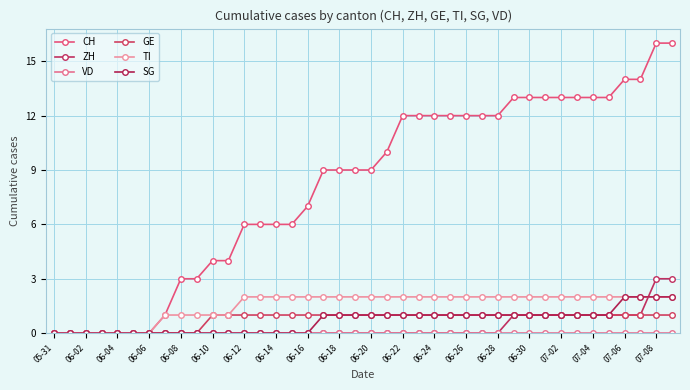

Reading left to right, extract all data points from this chart.

CH: 0	0	0	0	0	0	0	1	3	3	4	4	6	6	6	6	7	9	9	9	9	10	12	12	12	12	12	12	12	13	13	13	13	13	13	13	14	14	16	16
ZH: 0	0	0	0	0	0	0	0	0	0	0	0	0	0	0	0	0	0	0	0	0	0	0	0	0	0	0	0	0	1	1	1	1	1	1	1	1	1	3	3
VD: 0	0	0	0	0	0	0	0	0	0	0	0	0	0	0	0	0	0	0	0	0	0	0	0	0	0	0	0	0	0	0	0	0	0	0	0	0	0	0	0
GE: 0	0	0	0	0	0	0	0	0	0	1	1	1	1	1	1	1	1	1	1	1	1	1	1	1	1	1	1	1	1	1	1	1	1	1	1	1	1	1	1
TI: 0	0	0	0	0	0	0	1	1	1	1	1	2	2	2	2	2	2	2	2	2	2	2	2	2	2	2	2	2	2	2	2	2	2	2	2	2	2	2	2
SG: 0	0	0	0	0	0	0	0	0	0	0	0	0	0	0	0	0	1	1	1	1	1	1	1	1	1	1	1	1	1	1	1	1	1	1	1	2	2	2	2